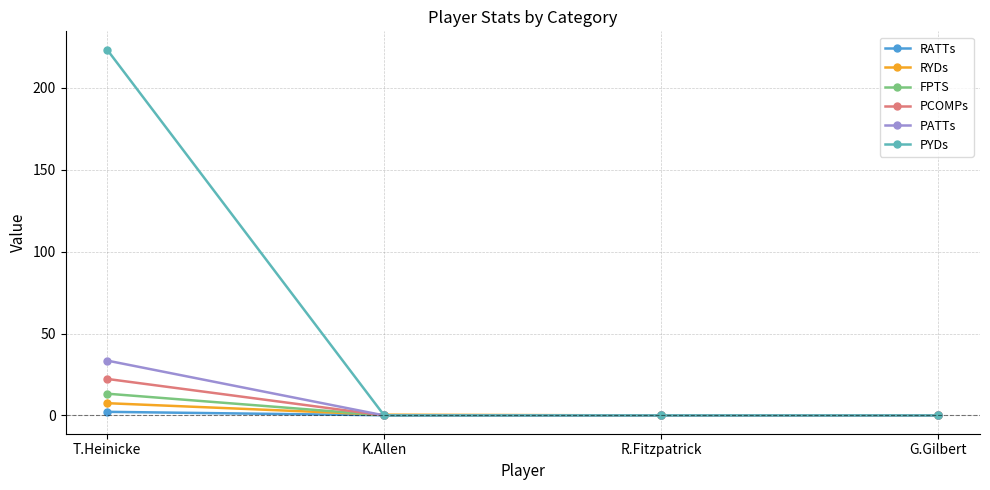

What is the label of the 3rd point from the left?

R.Fitzpatrick